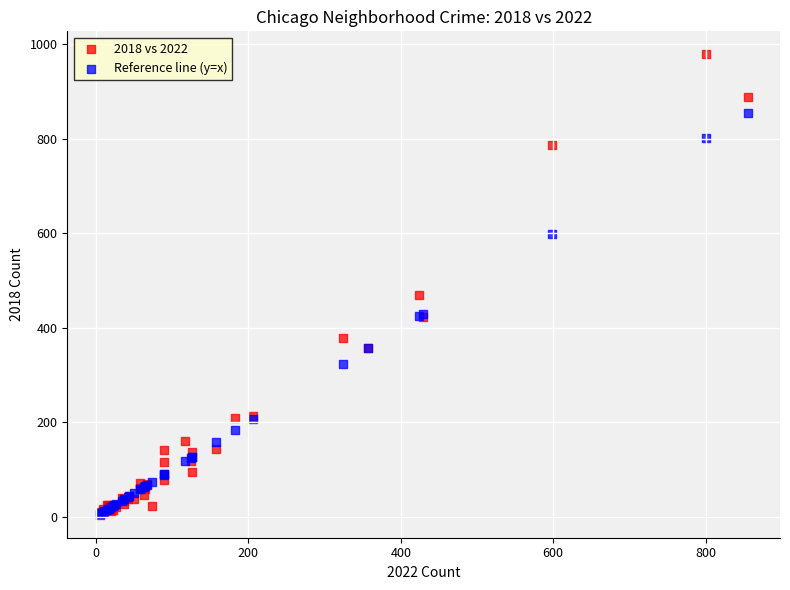

Which series has the widest spread of Y values?

2018 vs 2022